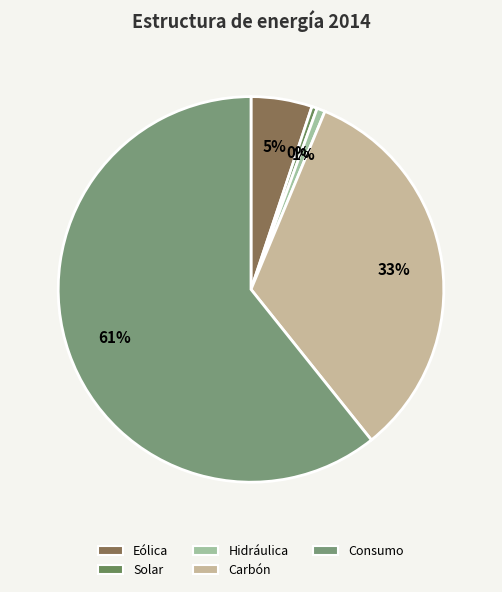

What is the majority slice?

Consumo